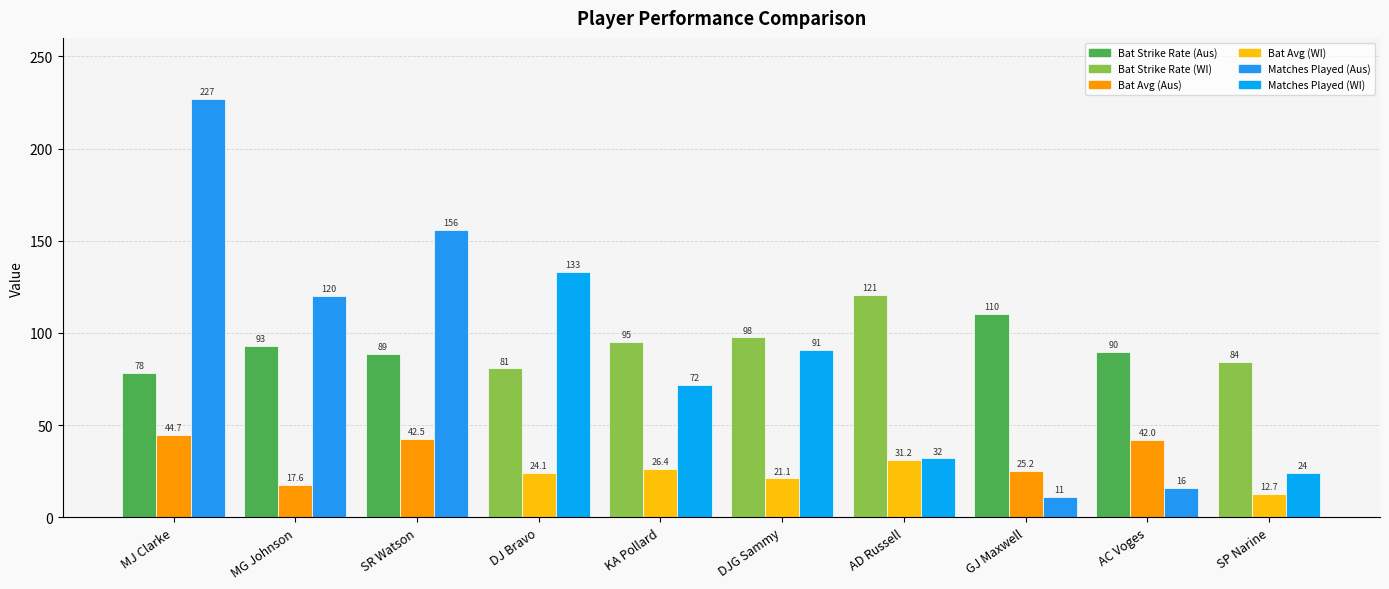

Which category has the lowest value across all series?

GJ Maxwell